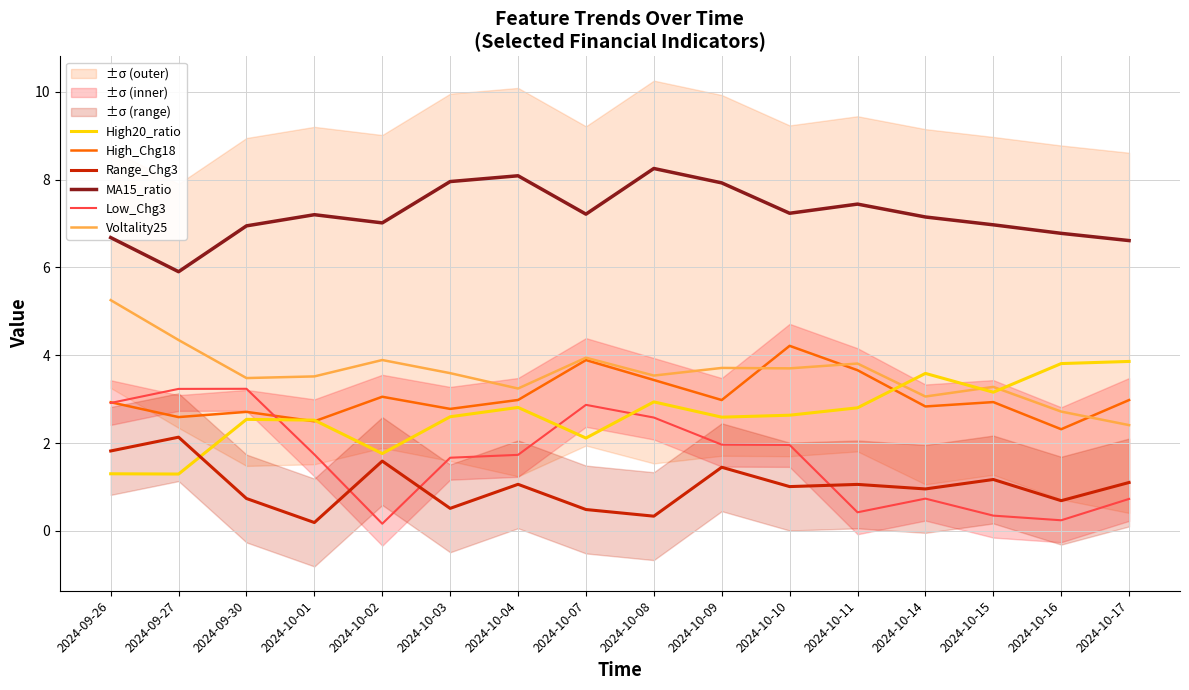

True or false: MA15_ratio and High20_ratio intersect in this chart.

False